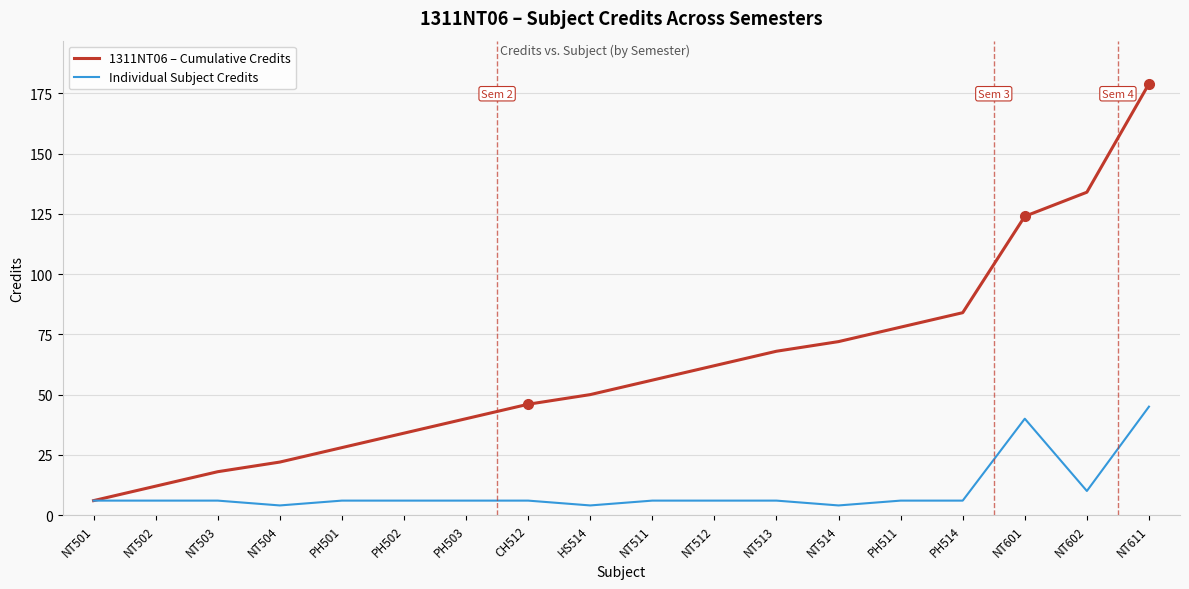

True or false: 1311NT06 – Cumulative Credits has a value of 6 at NT501.

True